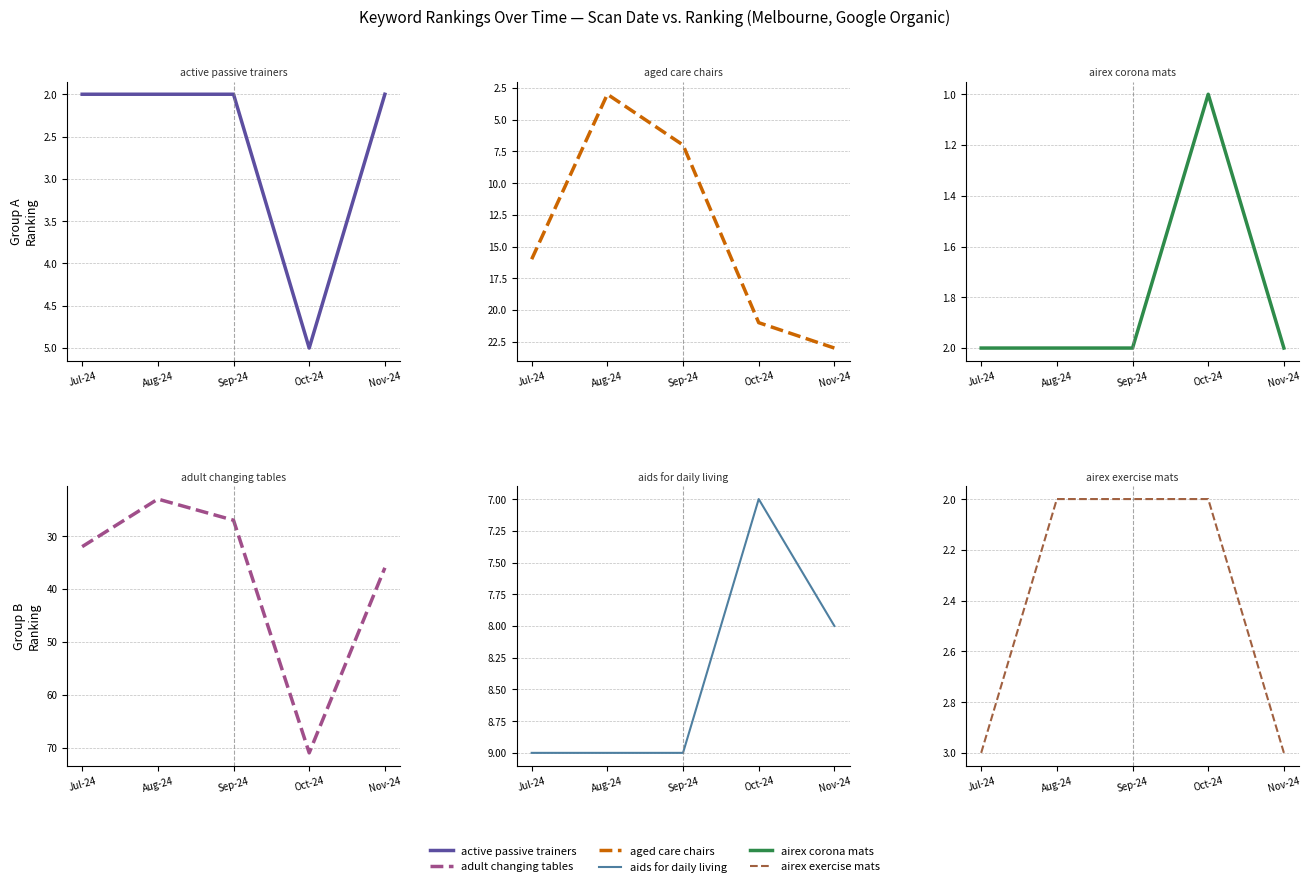

Is it true that aged care chairs equals 36 at Oct-24?

False